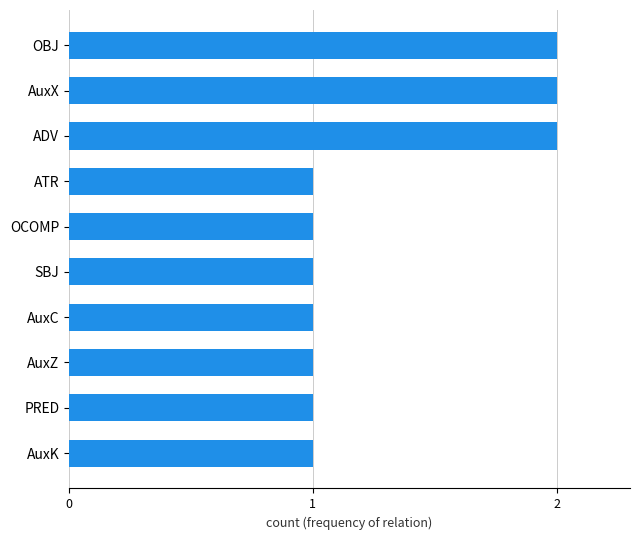

Reading top to bottom, list all the values displayed in this chart.

2	2	2	1	1	1	1	1	1	1